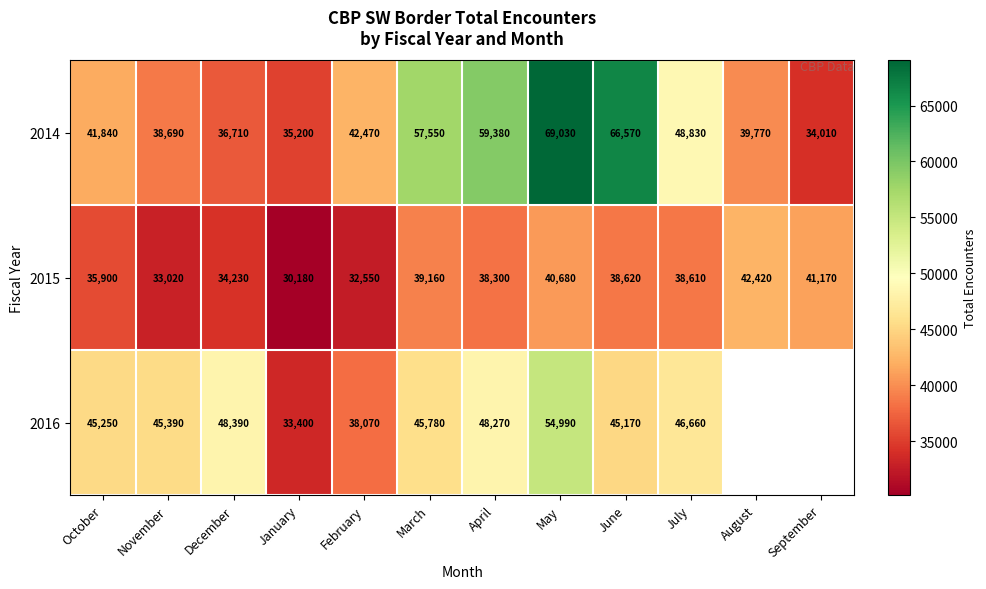

How many data points in 2014 are less than 42470?

6